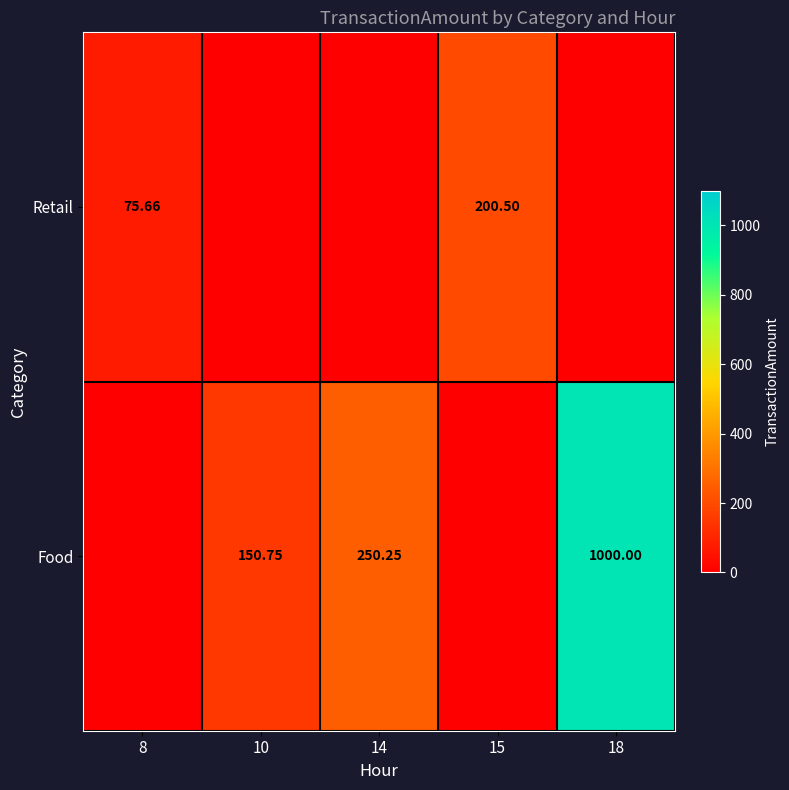

What is the total value across all series at 10?

150.8